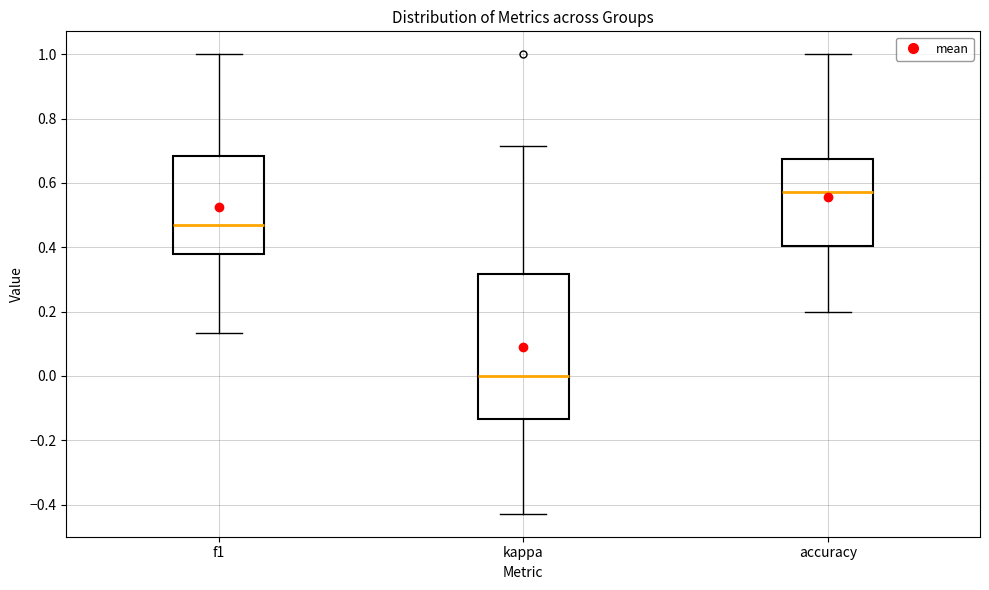

Reading left to right, read every box against the y-axis: the position of its median line, the range the box covers, and the ends of its whiskers. The values are not printed on the chart, so give them approximately, as read against the axis.

f1: median 0.48, box 0.38 to 0.68, whiskers 0.14 to 1.00
kappa: median 0.00, box -0.14 to 0.32, whiskers -0.42 to 0.72
accuracy: median 0.58, box 0.40 to 0.68, whiskers 0.20 to 1.00